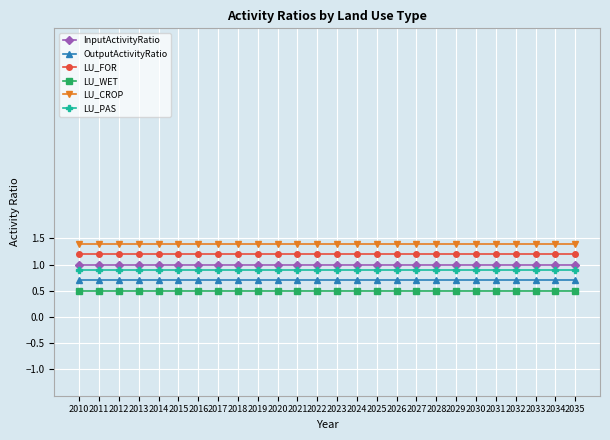

What is the difference between the highest and lowest values at 2010?

0.9